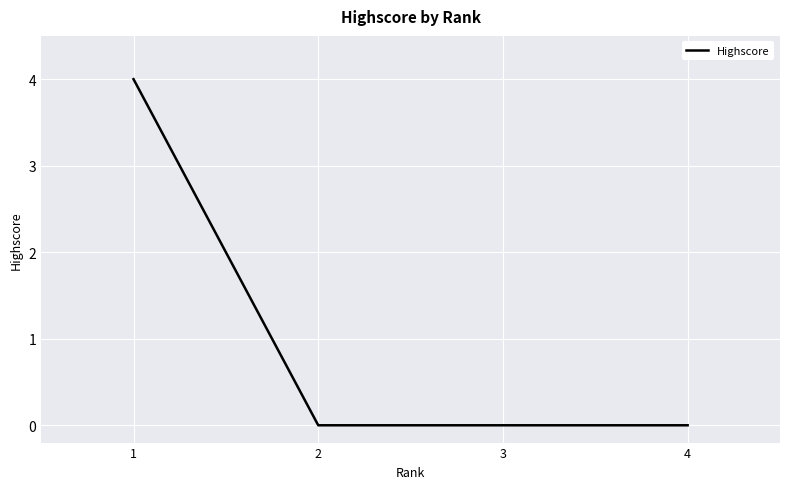

Reading left to right, transcribe all the data shown in this chart.

1=4	2=0	3=0	4=0